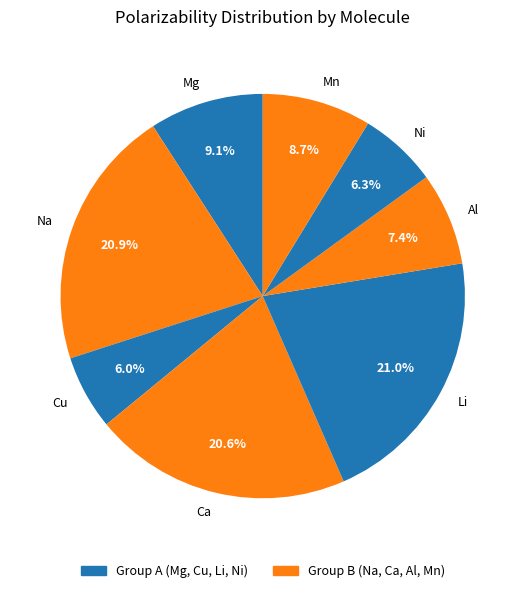

True or false: Ni accounts for 14% of the total.

False